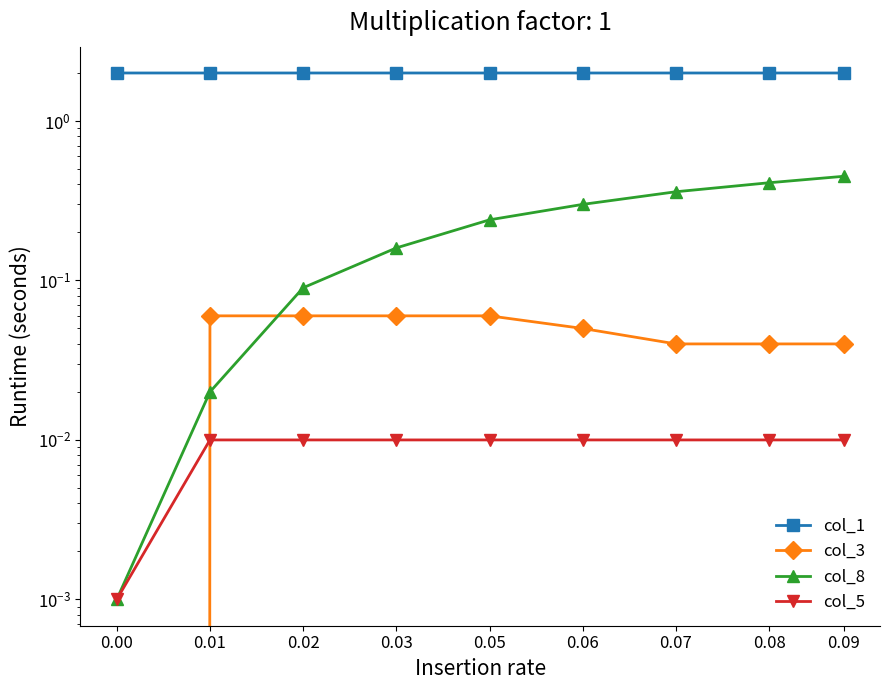

Reading right to left, what are all the values shown in this chart?

col_1: 2.0	2.0	2.0	2.0	2.0	2.0	2.0	2.0	2.0
col_3: 0.0	0.0	0.0	0.1	0.1	0.1	0.1	0.1	0.0
col_8: 0.5	0.4	0.4	0.3	0.2	0.2	0.1	0.0	0.0
col_5: 0.0	0.0	0.0	0.0	0.0	0.0	0.0	0.0	0.0